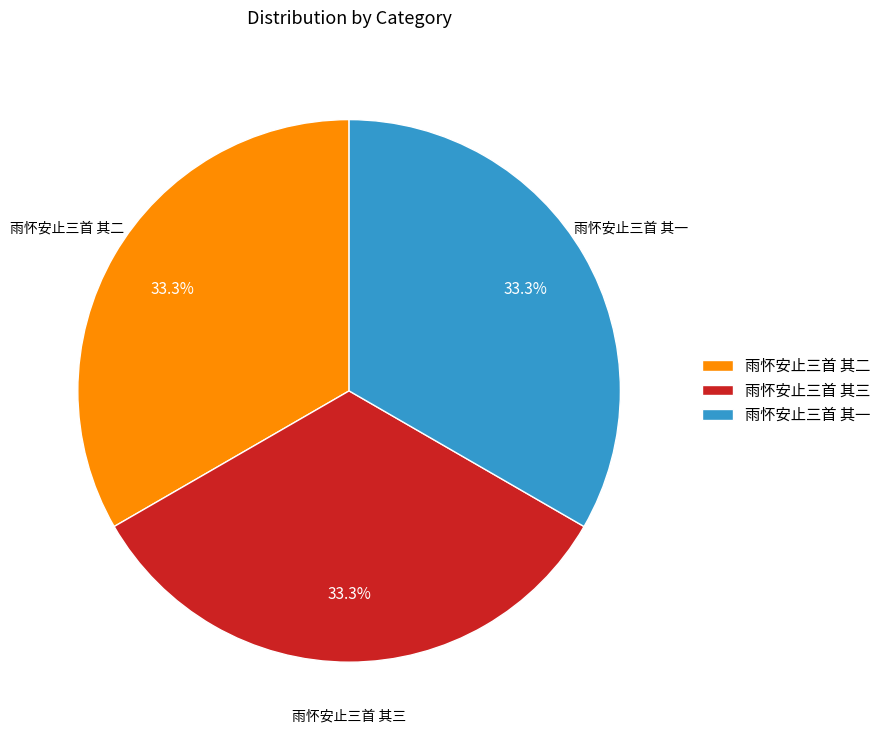

To the nearest percent, what portion does 雨怀安止三首 其一 represent?

33%